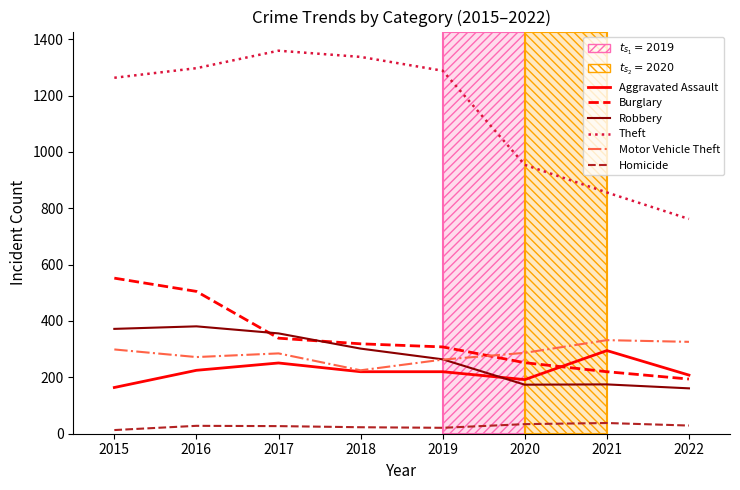

What is the approximate value of Homicide at 2020, to the nearest 10?

30